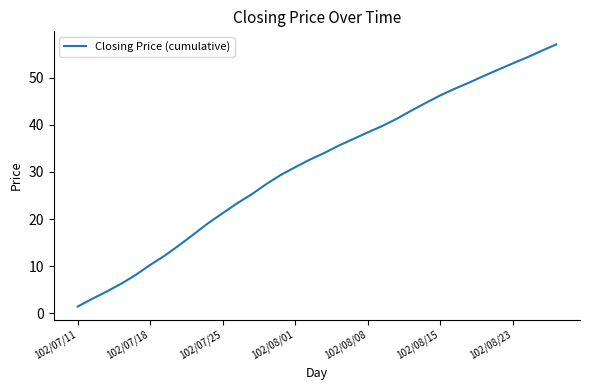

How many categories are shown in the chart?

34